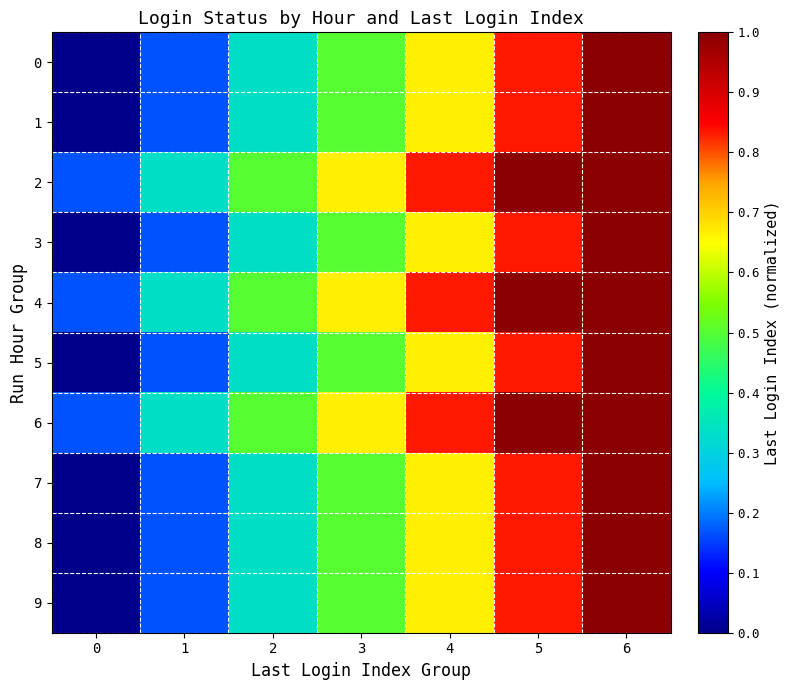

Reading left to right, what are all the values shown in this chart?

0: 0=0.0	1=0.2	2=0.3	3=0.5	4=0.7	5=0.8	6=1.0
1: 0=0.0	1=0.2	2=0.3	3=0.5	4=0.7	5=0.8	6=1.0
2: 0=0.2	1=0.3	2=0.5	3=0.7	4=0.8	5=1.0	6=1.0
3: 0=0.0	1=0.2	2=0.3	3=0.5	4=0.7	5=0.8	6=1.0
4: 0=0.2	1=0.3	2=0.5	3=0.7	4=0.8	5=1.0	6=1.0
5: 0=0.0	1=0.2	2=0.3	3=0.5	4=0.7	5=0.8	6=1.0
6: 0=0.2	1=0.3	2=0.5	3=0.7	4=0.8	5=1.0	6=1.0
7: 0=0.0	1=0.2	2=0.3	3=0.5	4=0.7	5=0.8	6=1.0
8: 0=0.0	1=0.2	2=0.3	3=0.5	4=0.7	5=0.8	6=1.0
9: 0=0.0	1=0.2	2=0.3	3=0.5	4=0.7	5=0.8	6=1.0